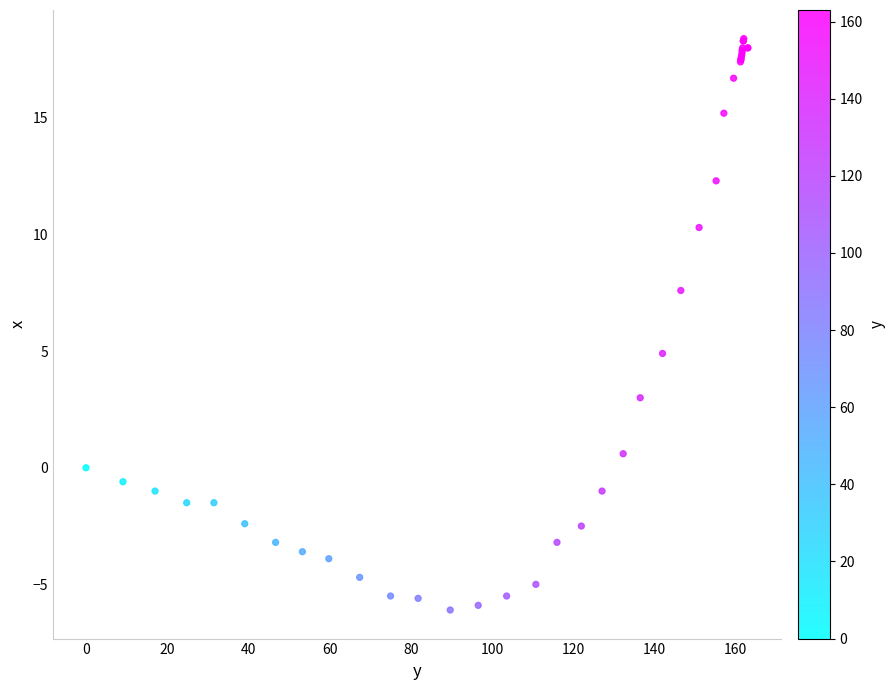

What Y value in the scatter plot is closest to 6?

4.9